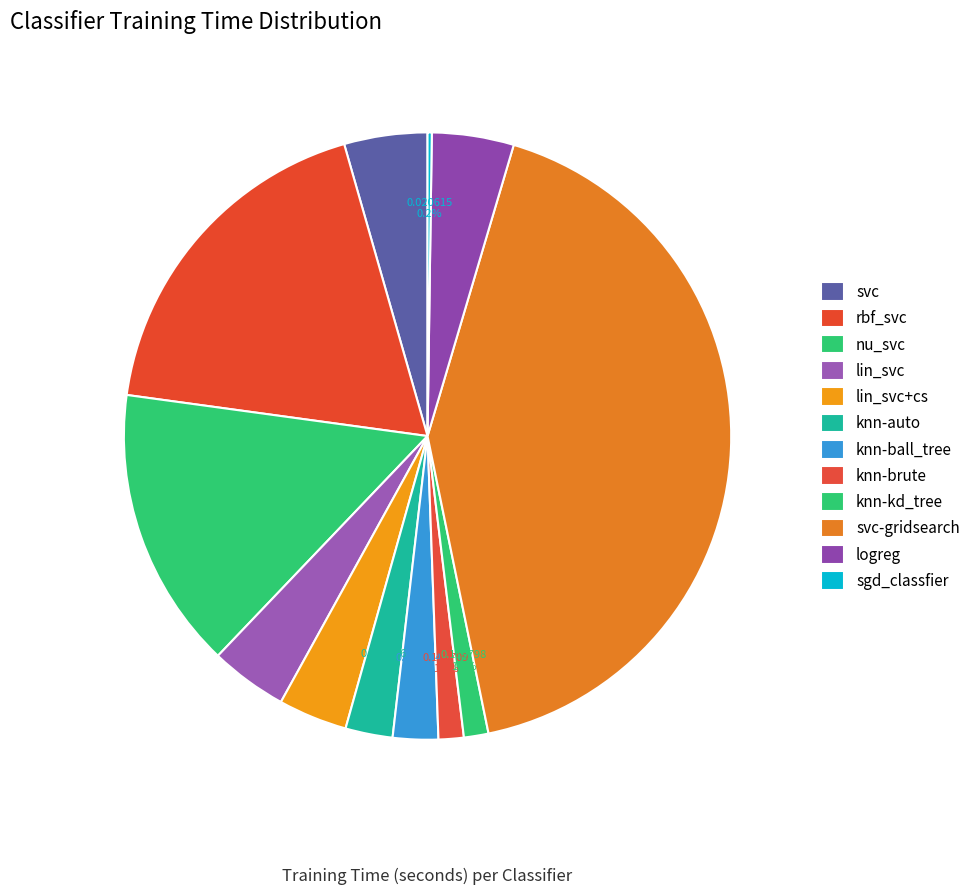

How much of the chart is everything except rbf_svc?

81.6%